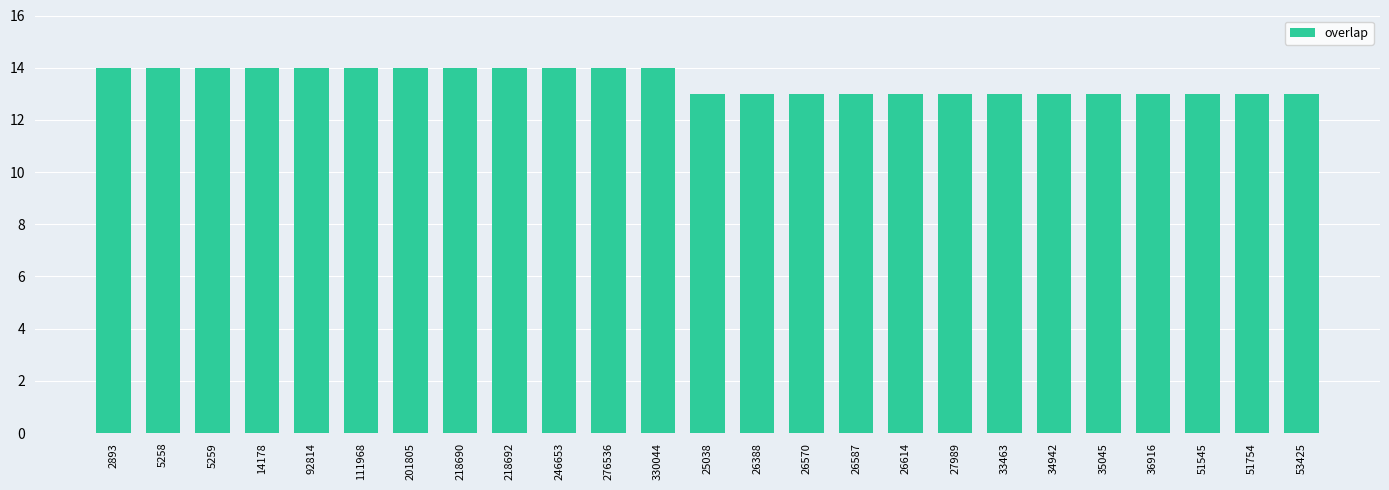

What is the maximum value shown in the chart?

14